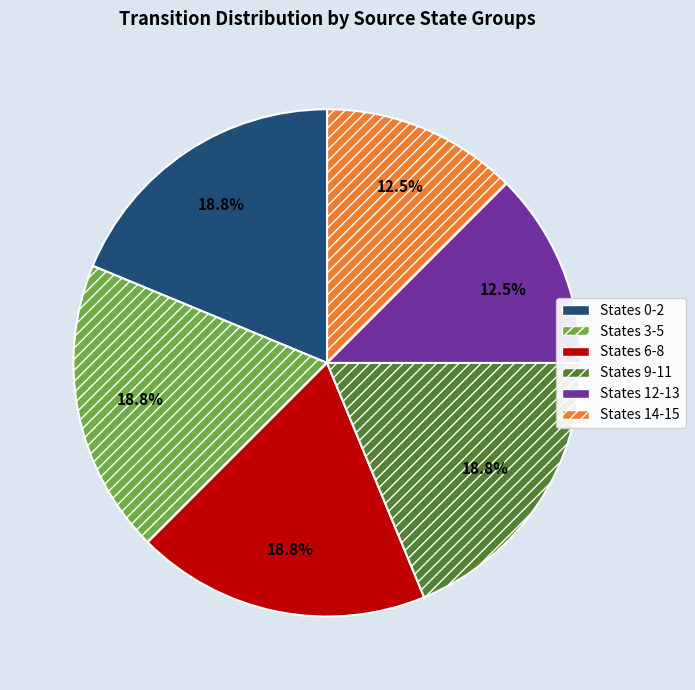

Does any single category account for the majority?

No